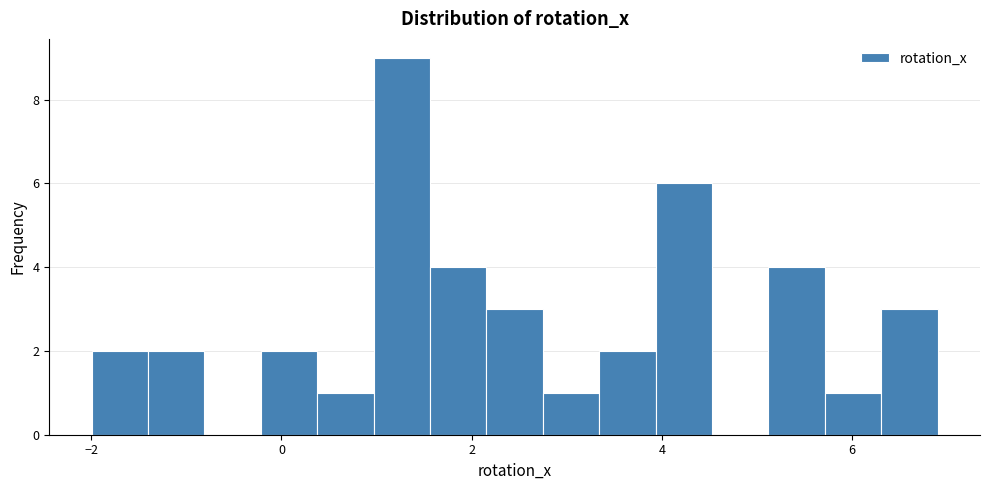

Around what value on the x-axis is the tallest bar? Give the approximate position of its centre, as read against the axis.

1.2